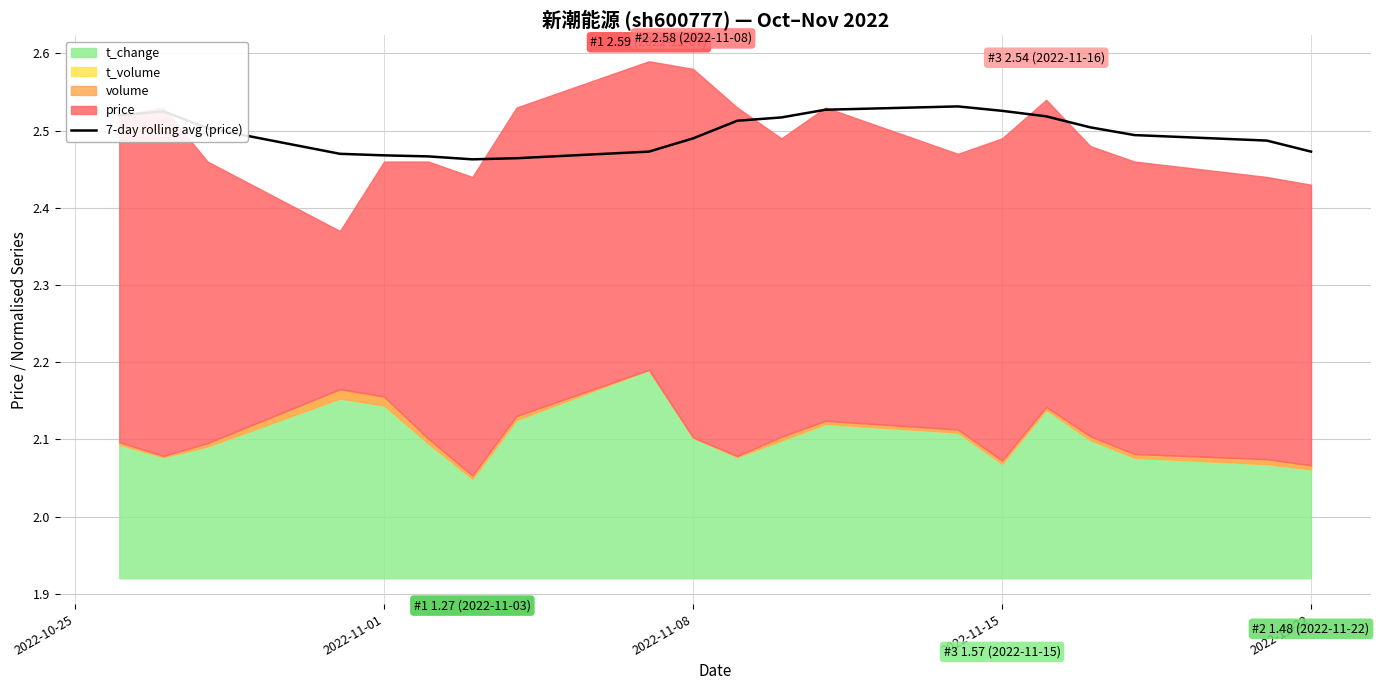

What is the difference between the second highest and second lowest values?

0.1